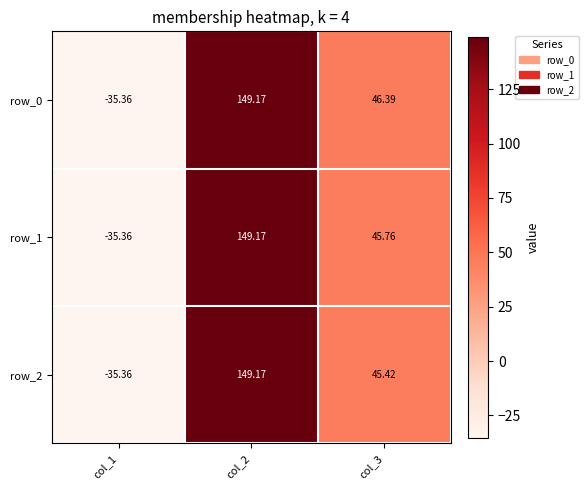

Reading left to right, transcribe all the data shown in this chart.

row_0: -35.4	149.2	46.4
row_1: -35.4	149.2	45.8
row_2: -35.4	149.2	45.4